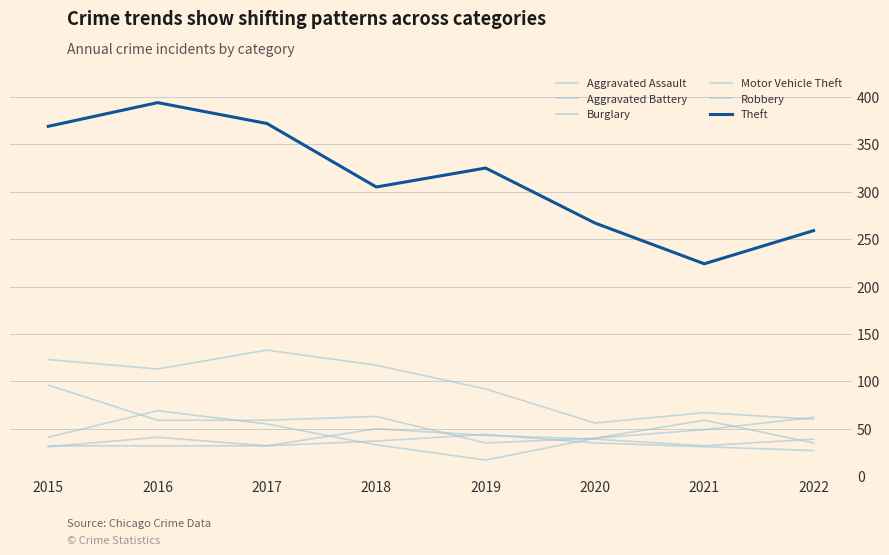

Reading left to right, what are all the values shown in this chart?

Aggravated Assault: 32	32	32	50	43	39	32	39
Aggravated Battery: 31	41	32	37	44	35	31	27
Burglary: 123	113	133	117	92	56	67	60
Motor Vehicle Theft: 96	59	59	63	35	40	49	62
Robbery: 41	69	55	33	17	40	59	35
Theft: 369	394	372	305	325	267	224	259